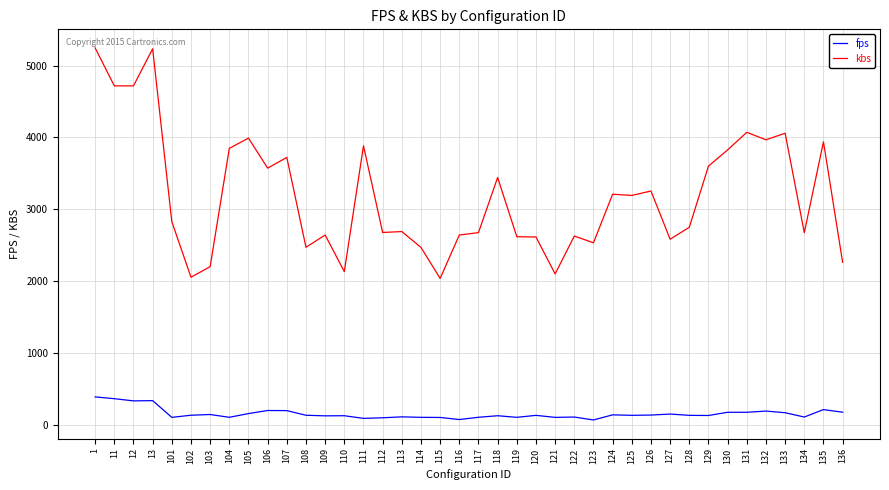

Which series changed the most between 106 and 134?

kbs